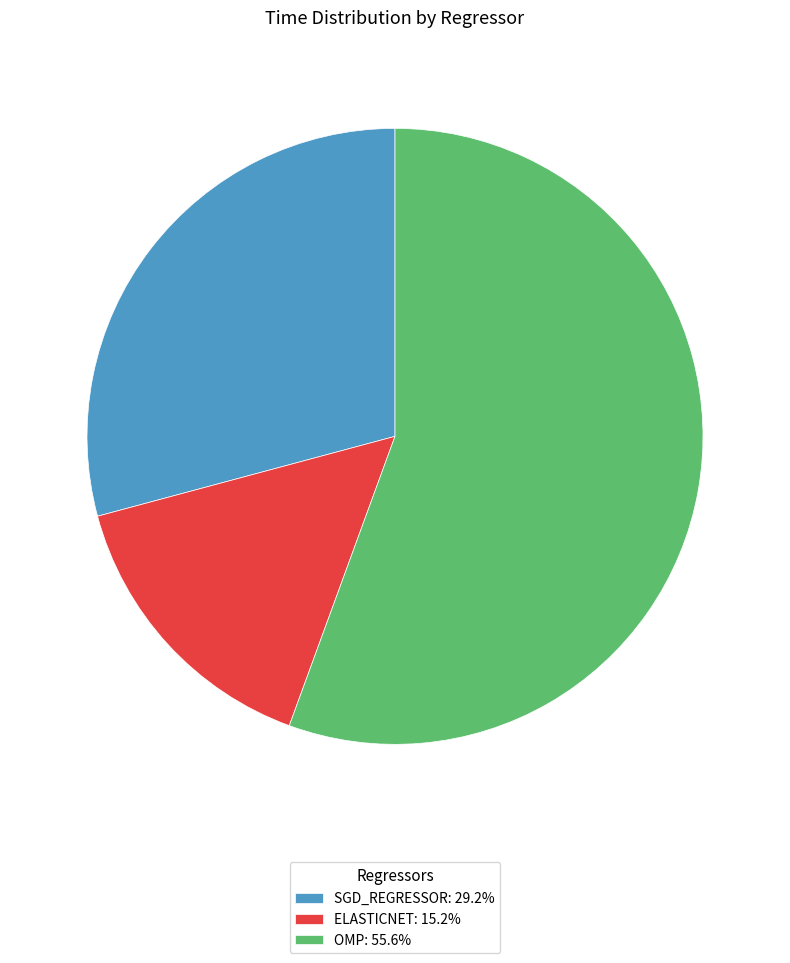

Is there a majority slice in this chart?

Yes